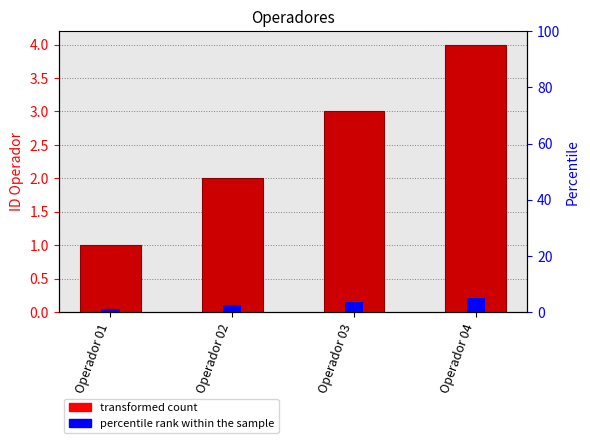

What is the value of the 3rd bar from the left?

3